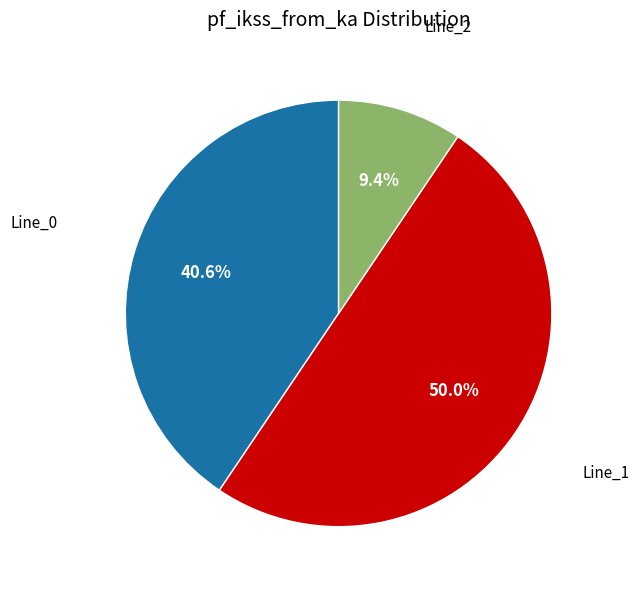

Count the number of slices in the pie.

3